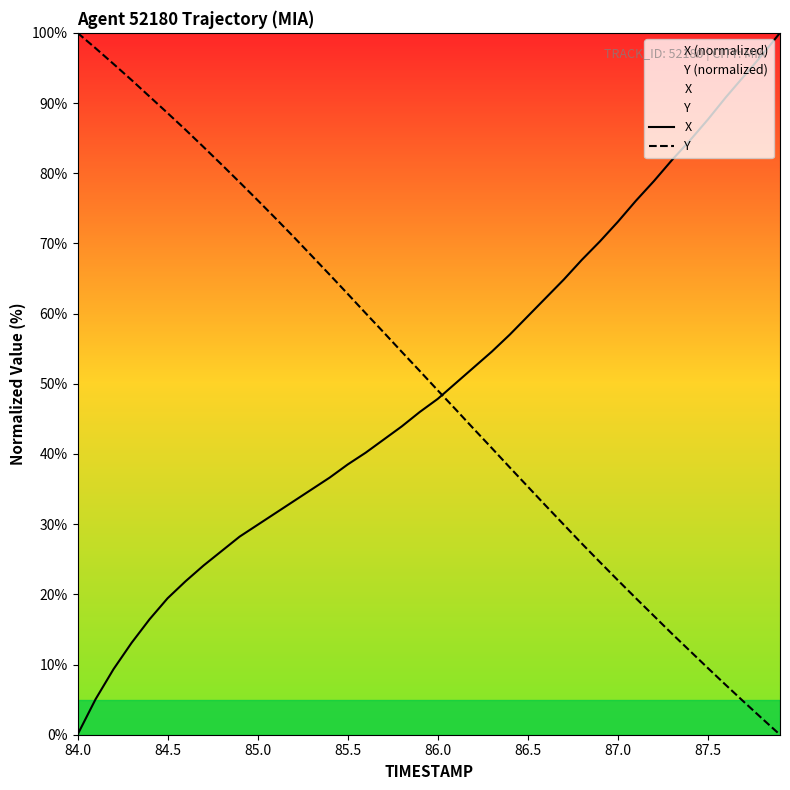

At which label does Y first exceed 51?

84.0